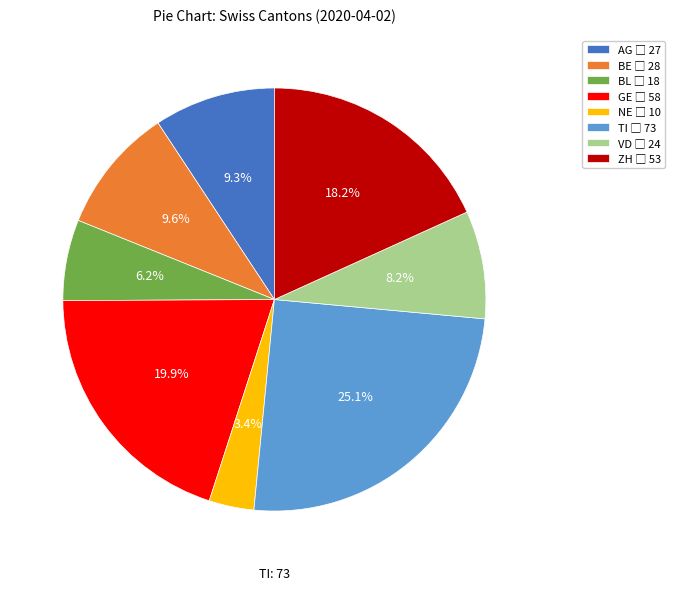

Is VD the majority of the pie?

No